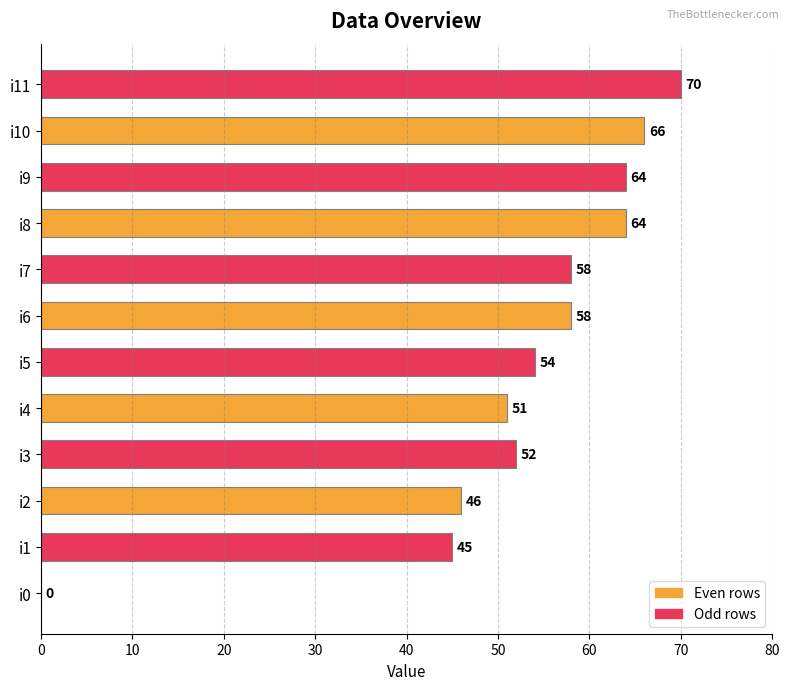

What is the greatest value displayed?

70